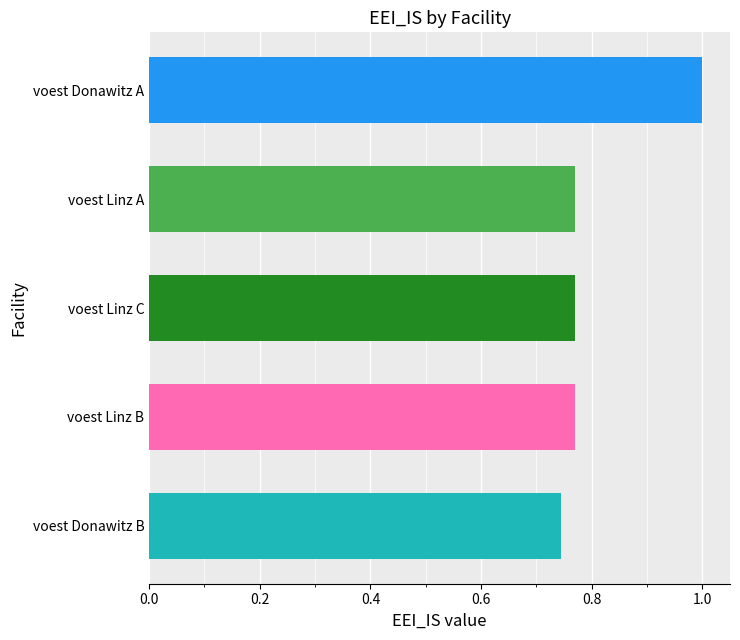

Where is the data nearest to the value 0?

voest Donawitz B